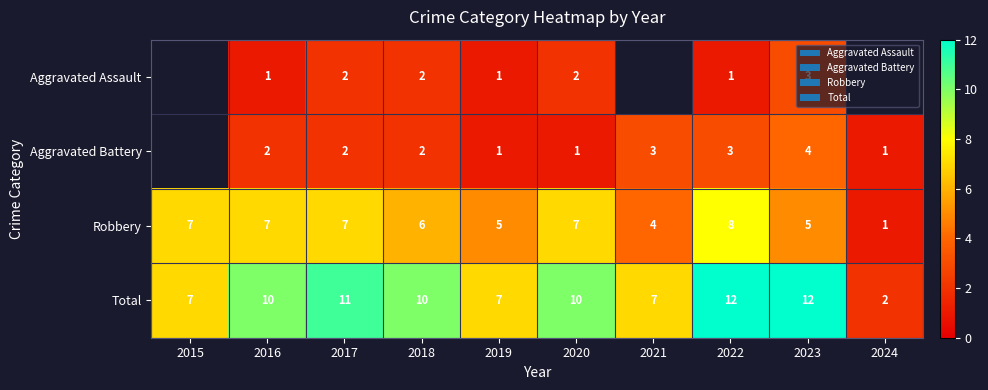

Is it true that Aggravated Assault equals 2.0 at 2023?

False